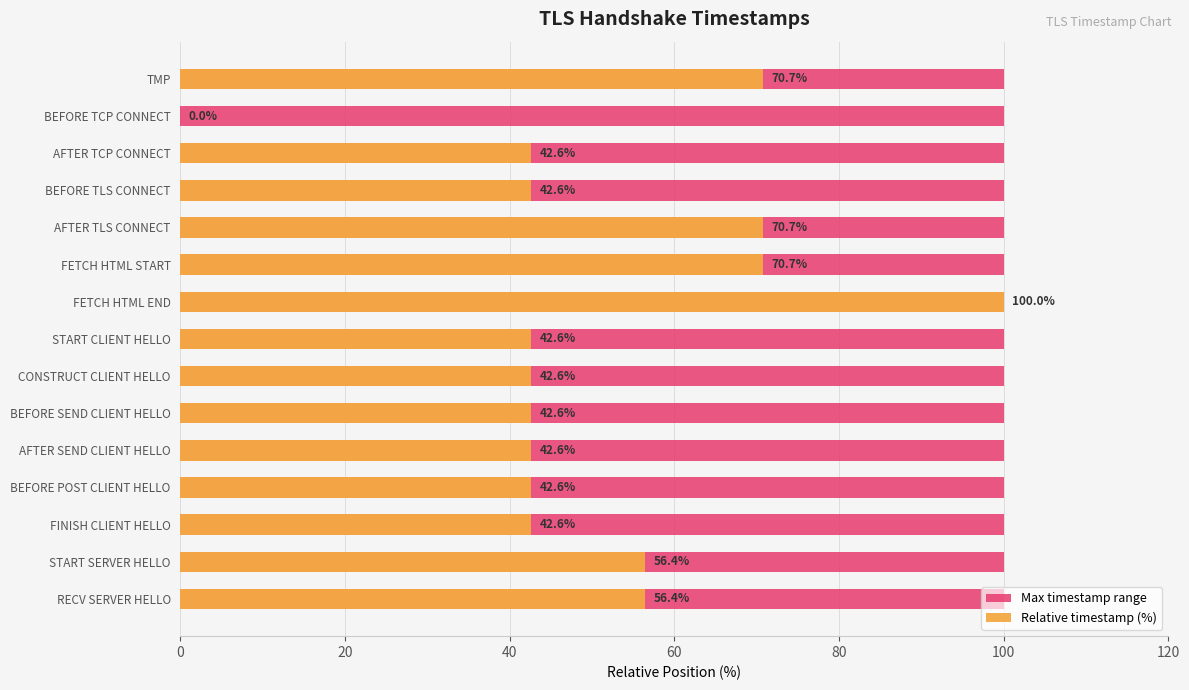

What are all the series names shown in the legend?

Max timestamp range, Relative timestamp (%)